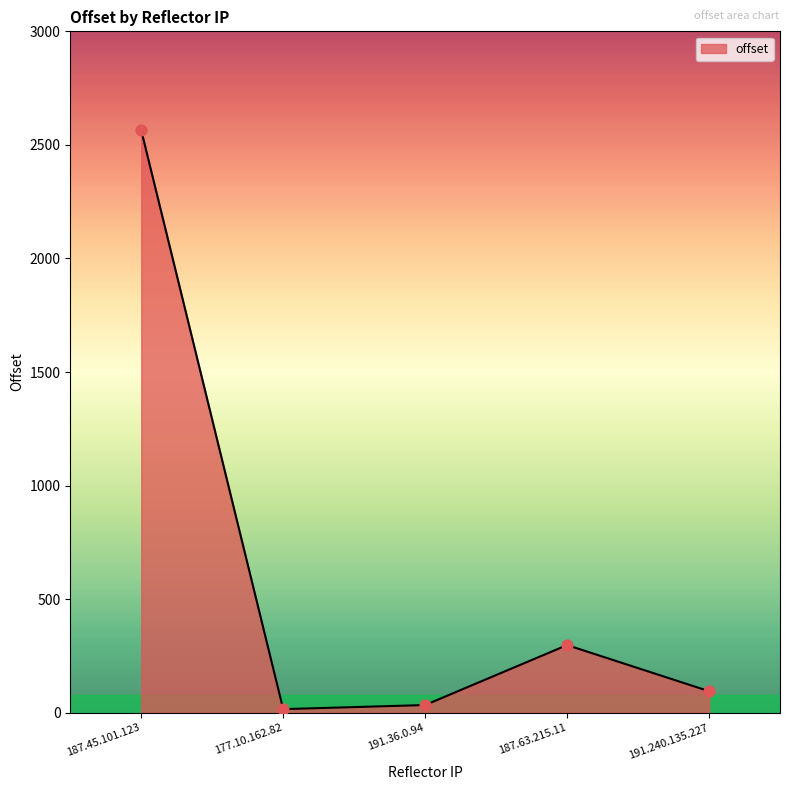

Which has a higher value, 191.36.0.94 or 187.63.215.11?

187.63.215.11